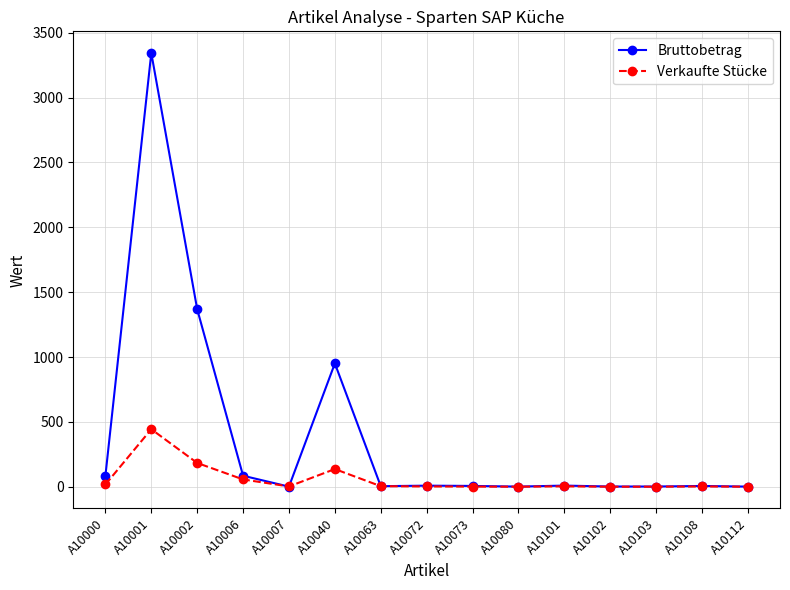

Where is the first local maximum for Bruttobetrag?

A10001